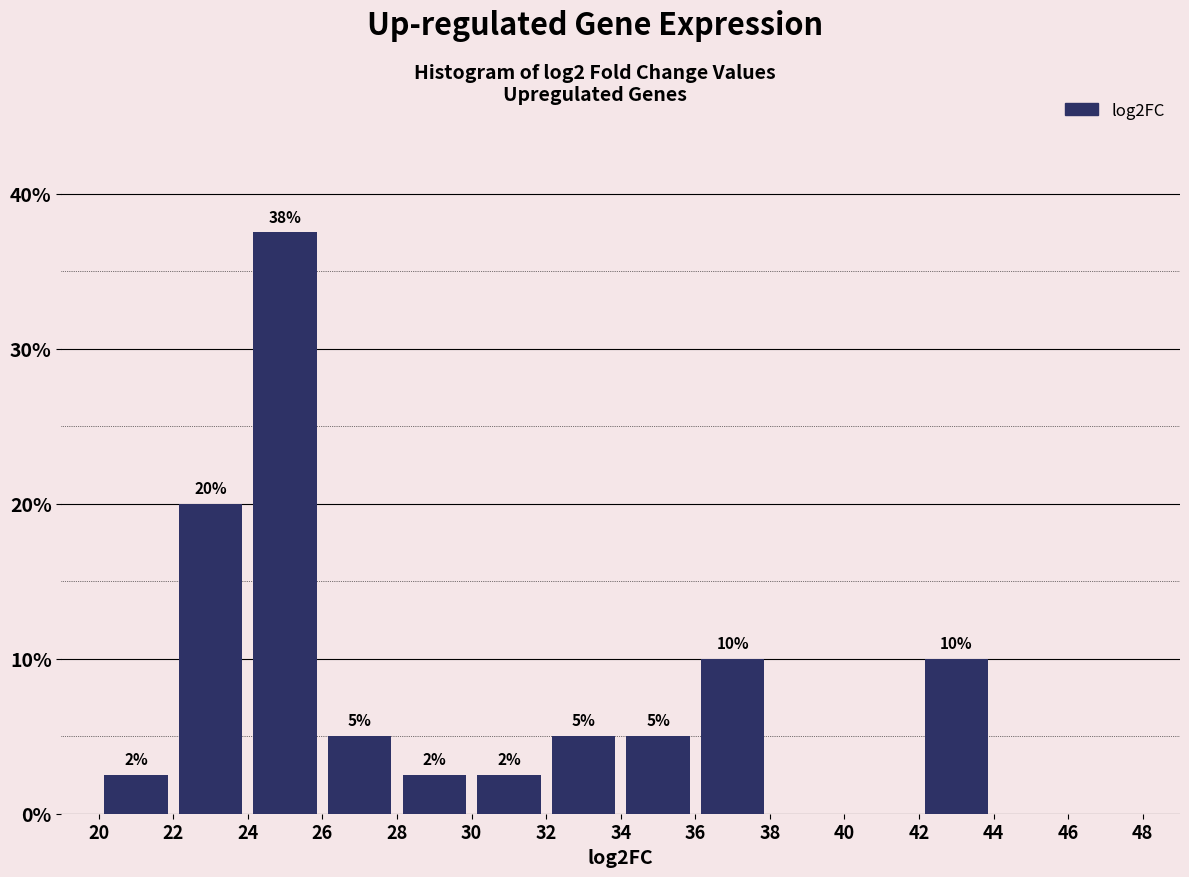

Over which range of the x-axis is the bar tallest?

24 to 26